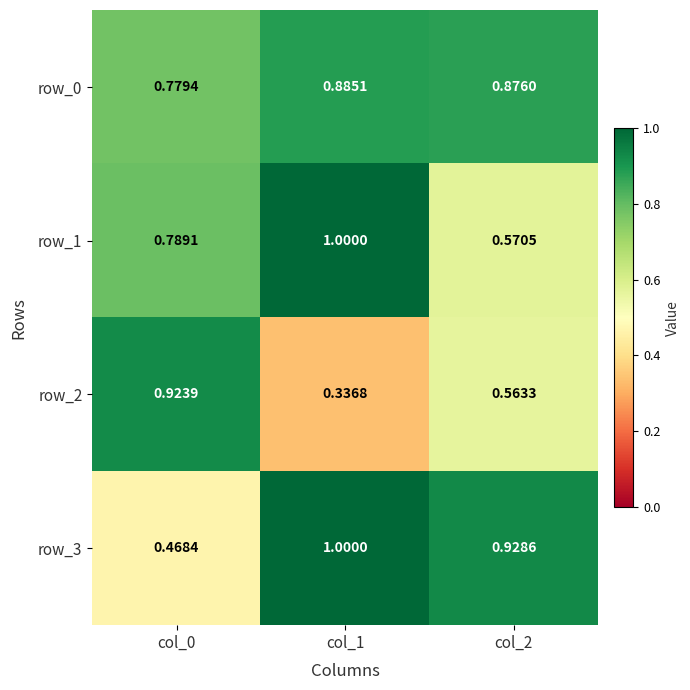

Which series has the largest total across all categories?

row_0